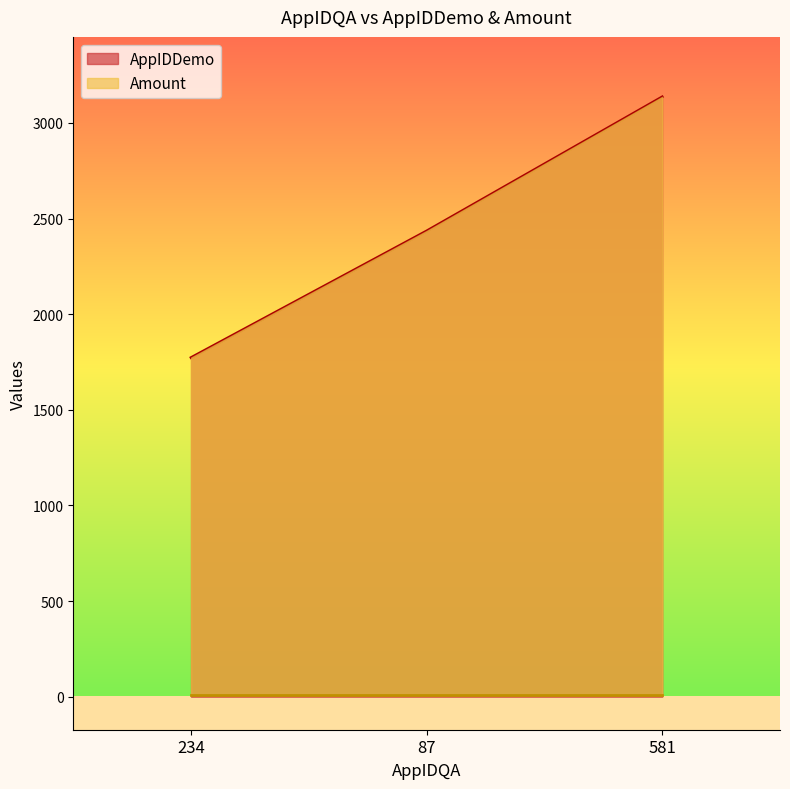

Reading left to right, extract all data points from this chart.

234=1773	87=2435	581=3136